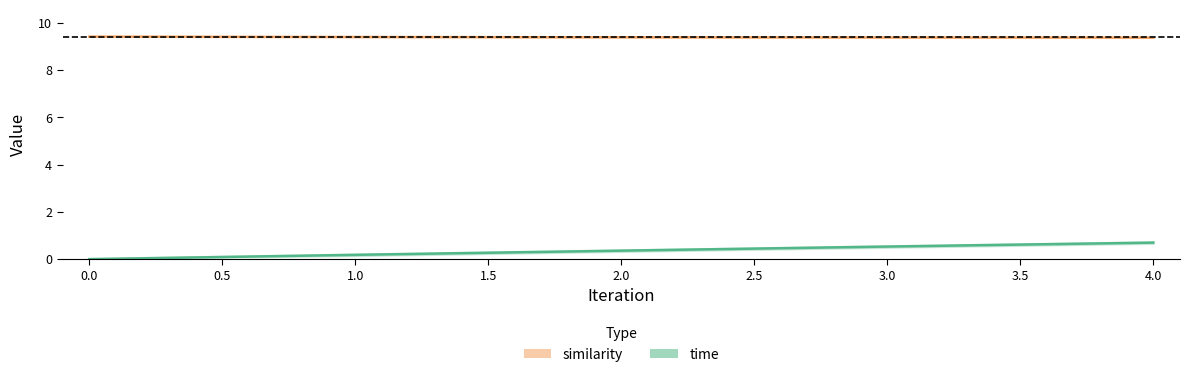

Does the chart display data point markers on the line(s)?

No